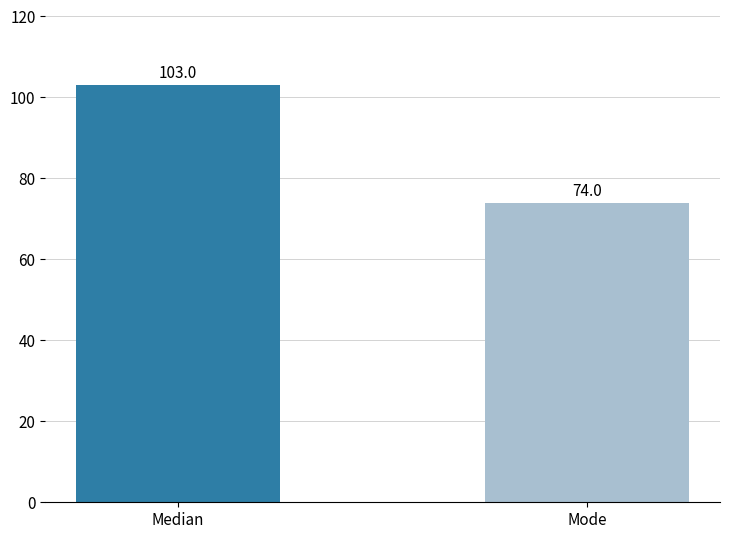

What position from the right is Mode?

1